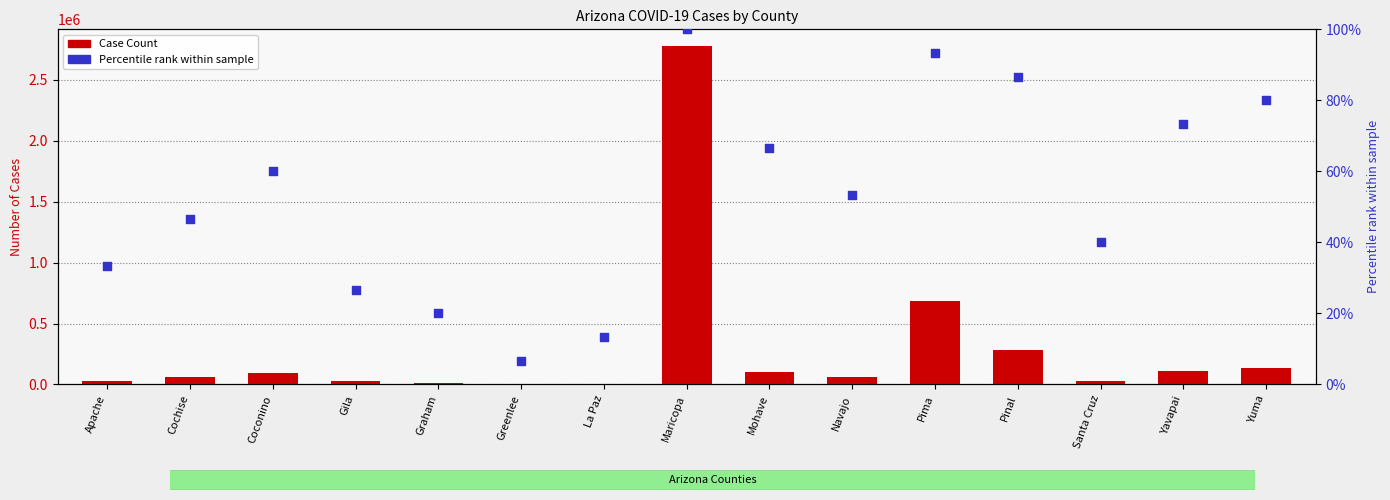

What is the total value across all series at Yuma?

138414.8